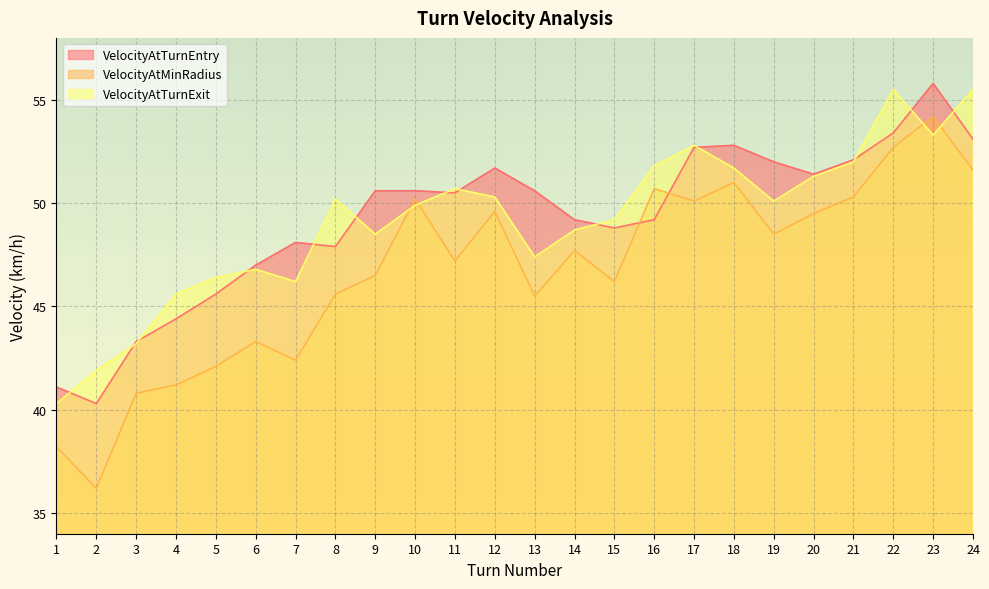

List the labels in order of VelocityAtTurnExit value, smallest first.

1, 2, 3, 4, 7, 5, 6, 13, 9, 14, 15, 10, 19, 8, 12, 11, 20, 18, 16, 21, 17, 23, 22, 24